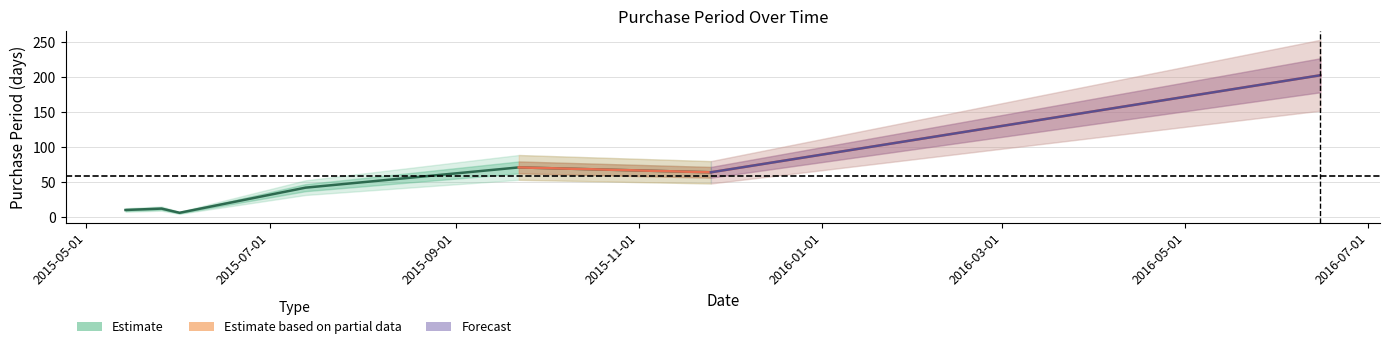

The value at 2015-07-13 is 42. True or false?

True